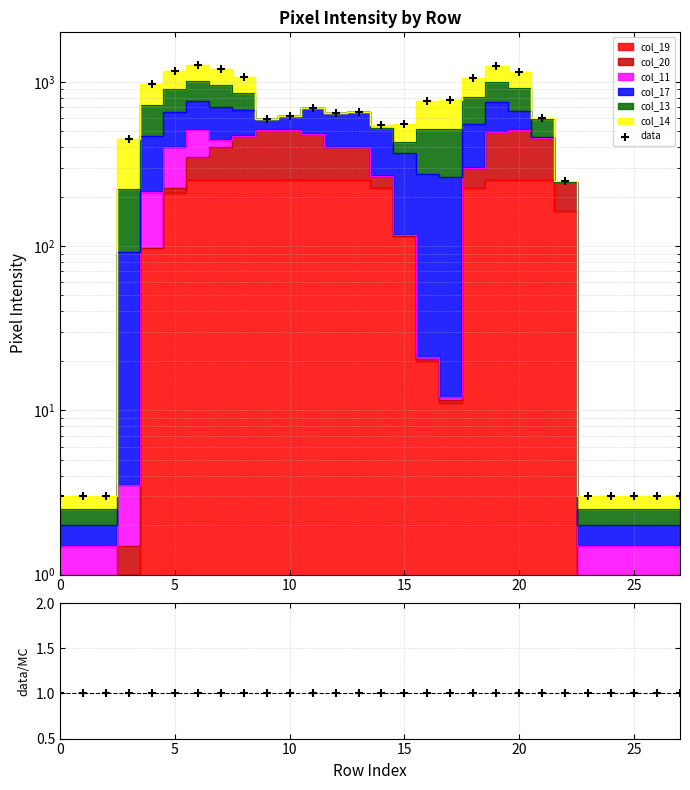

What is the ratio of the value at 14 to the value at 19?

0.4